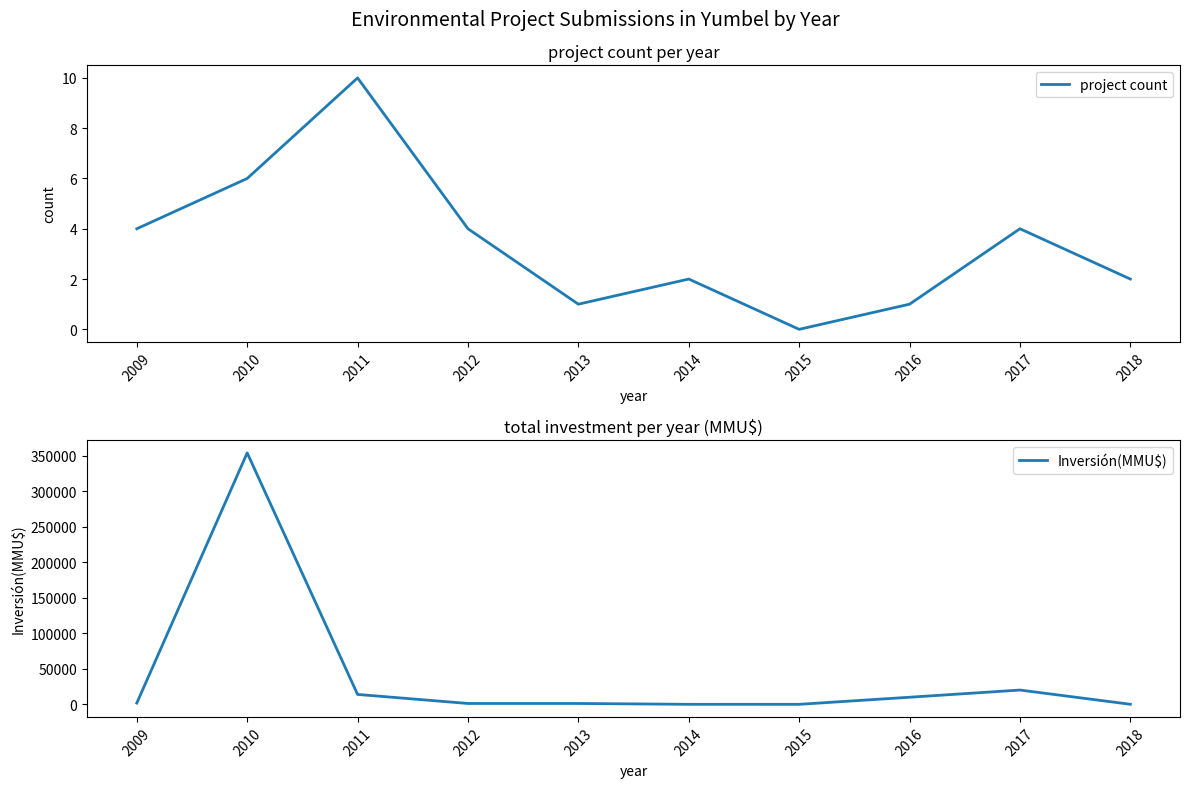

What is the average value of the project count series?

3